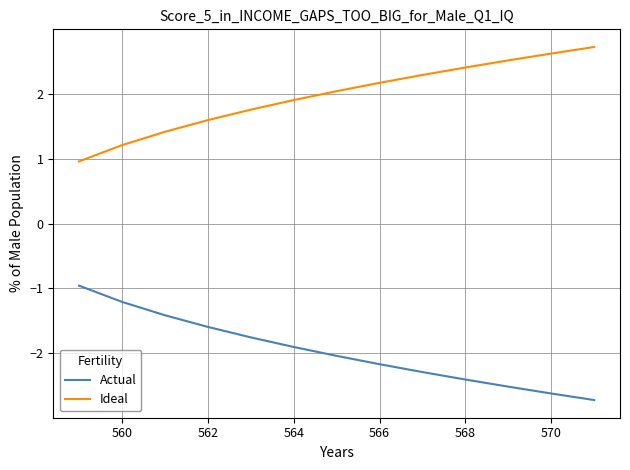

True or false: Actual and Ideal cross at least once.

False